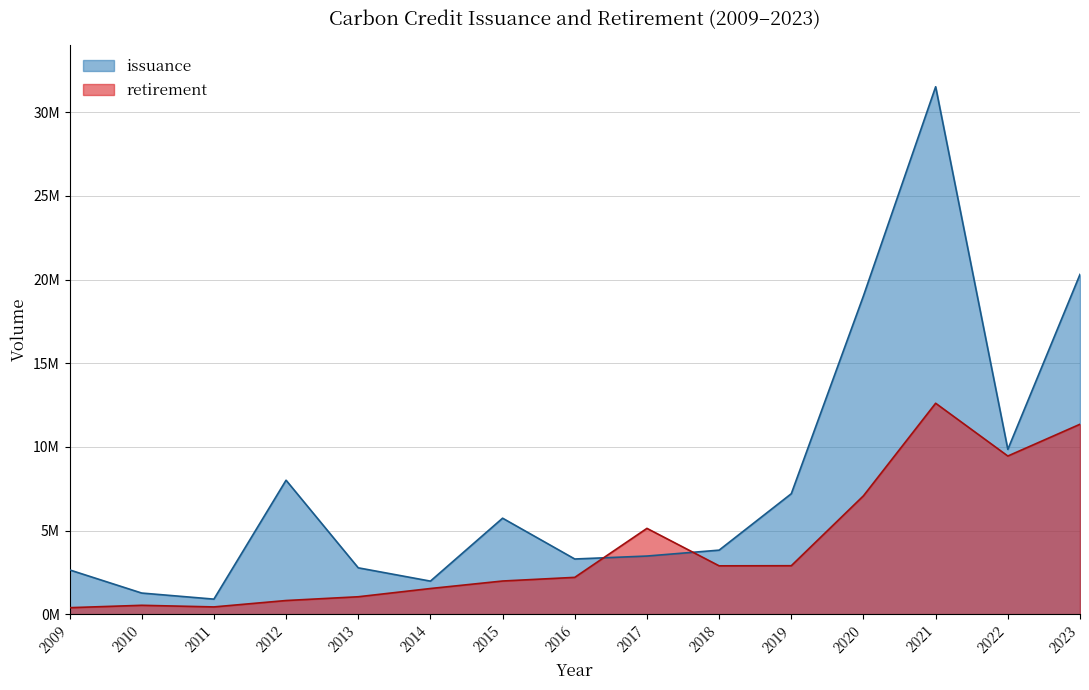

How many intersections are there between retirement and issuance?

2